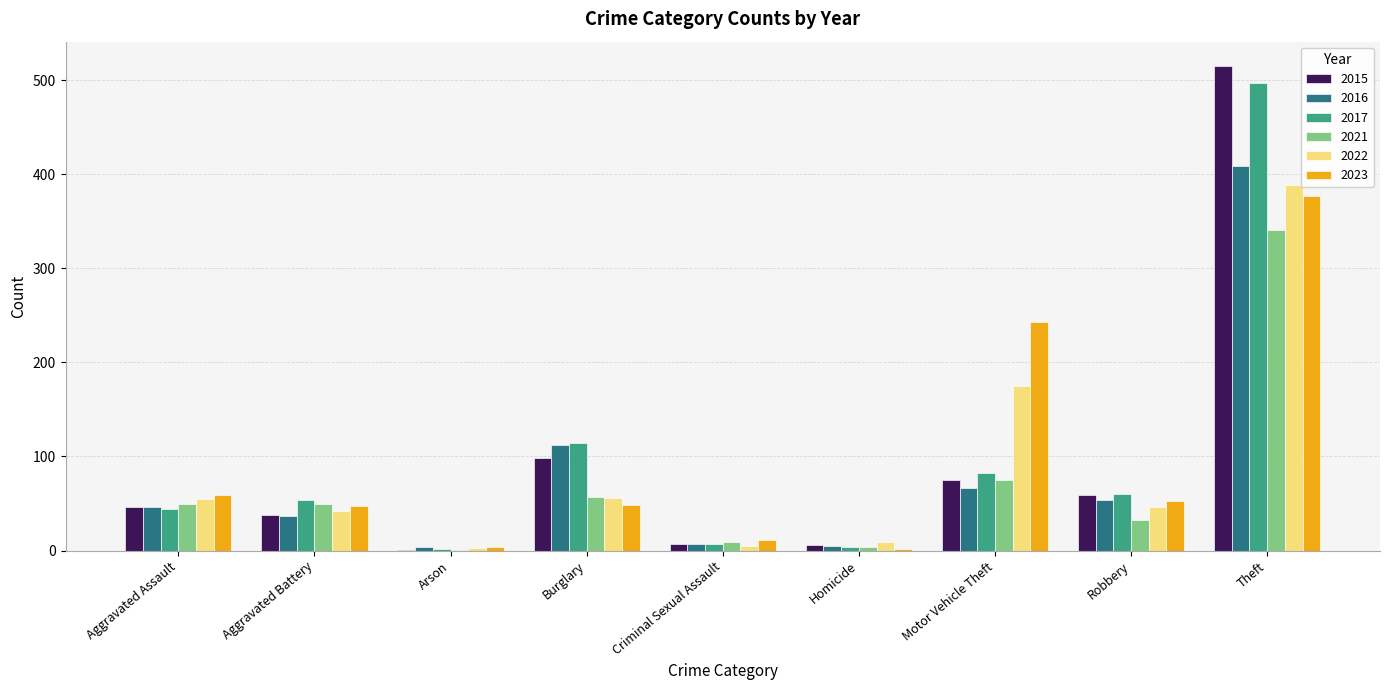

What is the maximum value shown in the chart?

515